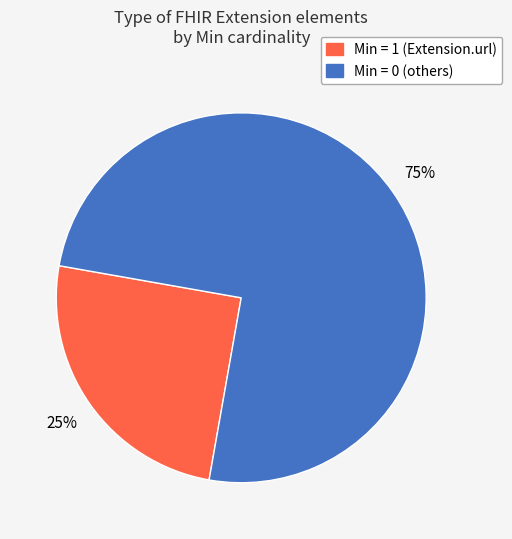

Is there any slice that represents more than half of the pie?

Yes